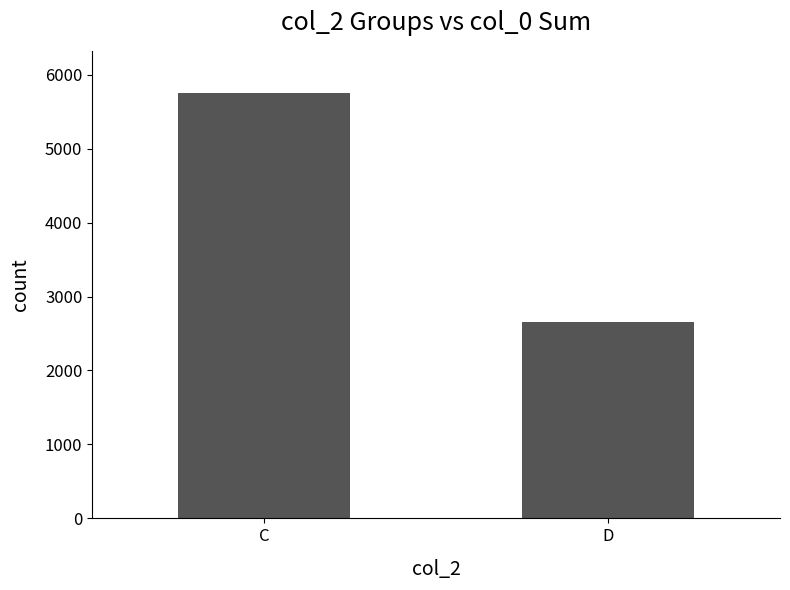

Rank the categories by value from highest to lowest.

C, D